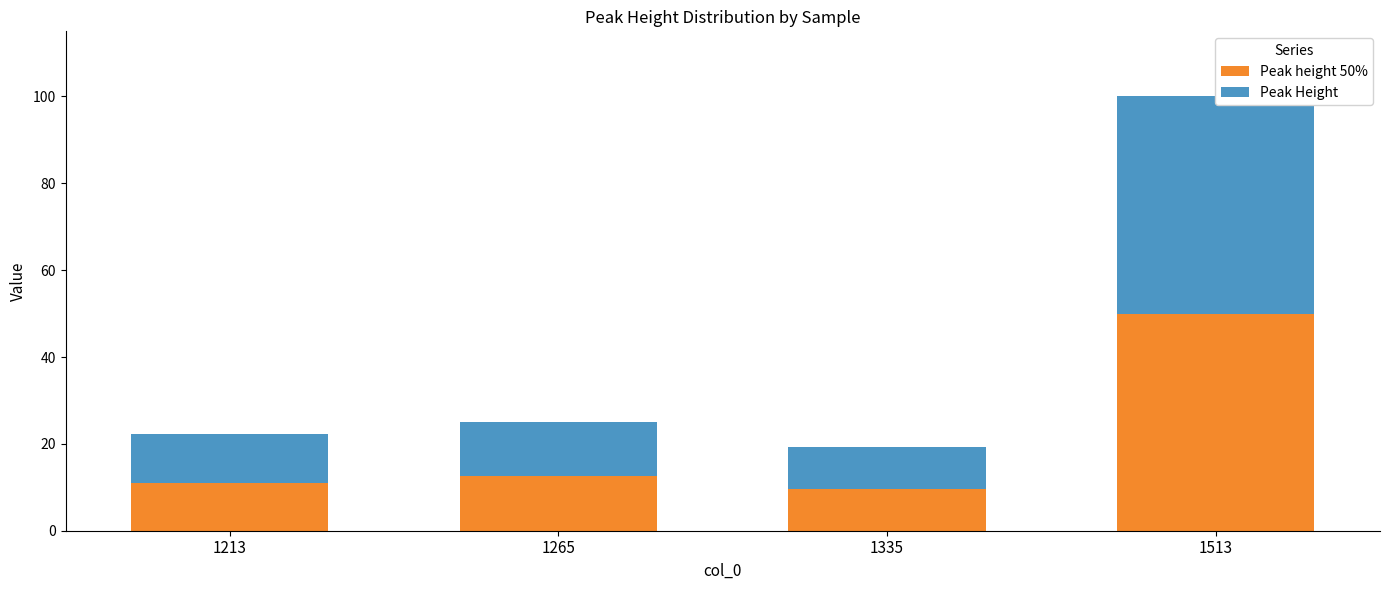

What is the difference between the second highest and second lowest values in the Peak Height series?

1.4